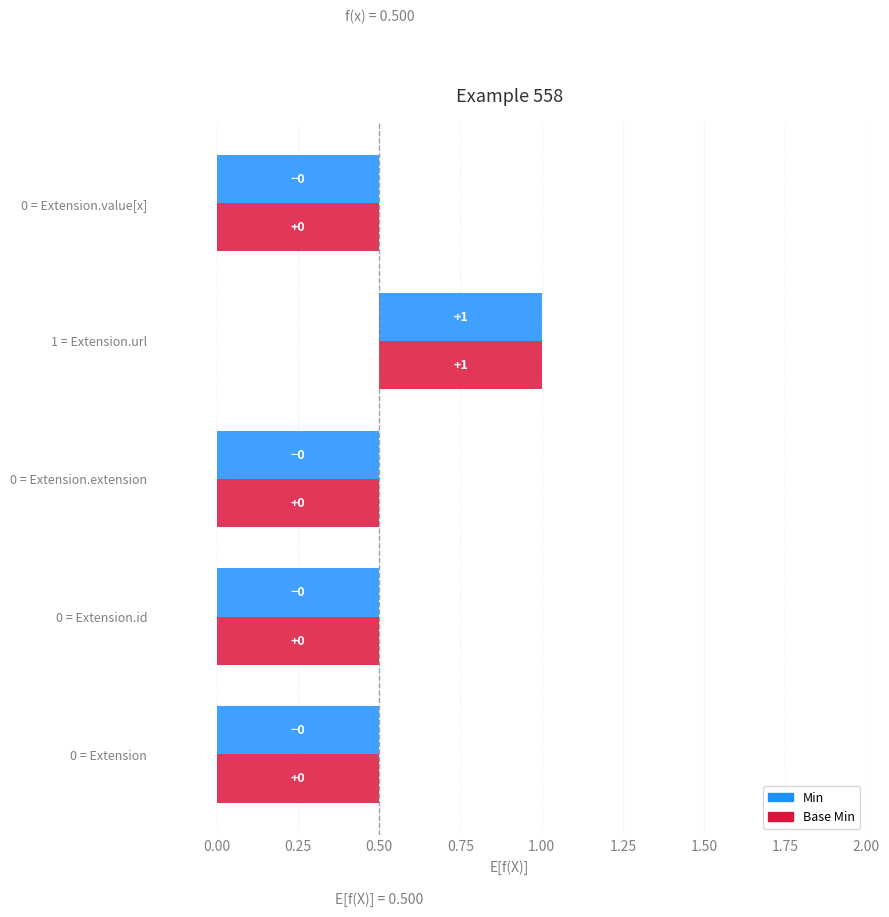

Rank the categories by Min value from lowest to highest.

Extension, Extension.id, Extension.extension, Extension.value[x], Extension.url